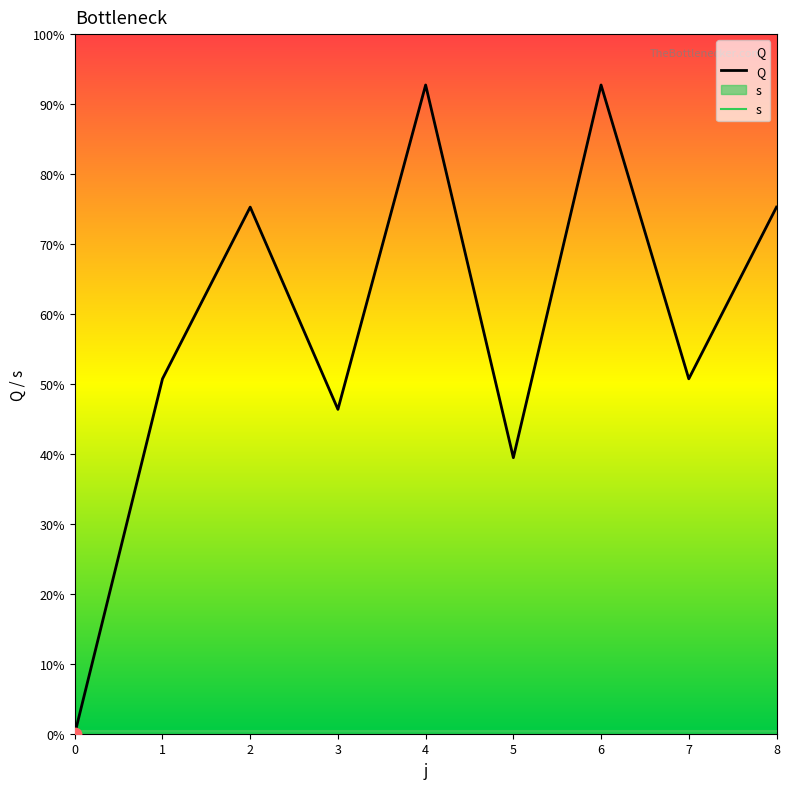

Which series has the largest Y range (max minus min)?

Q